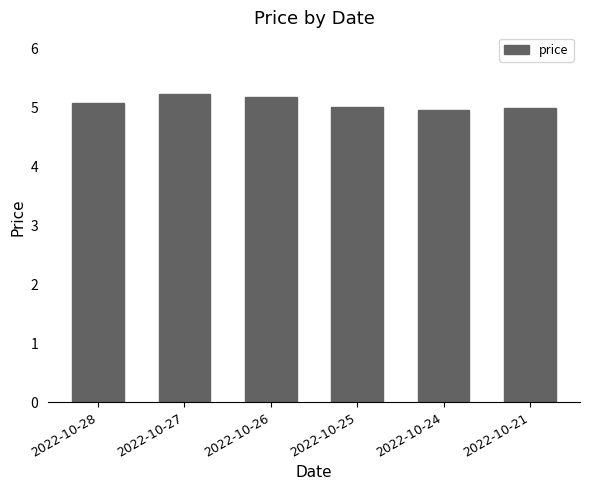

What is the difference between the second highest and minimum values?

0.2